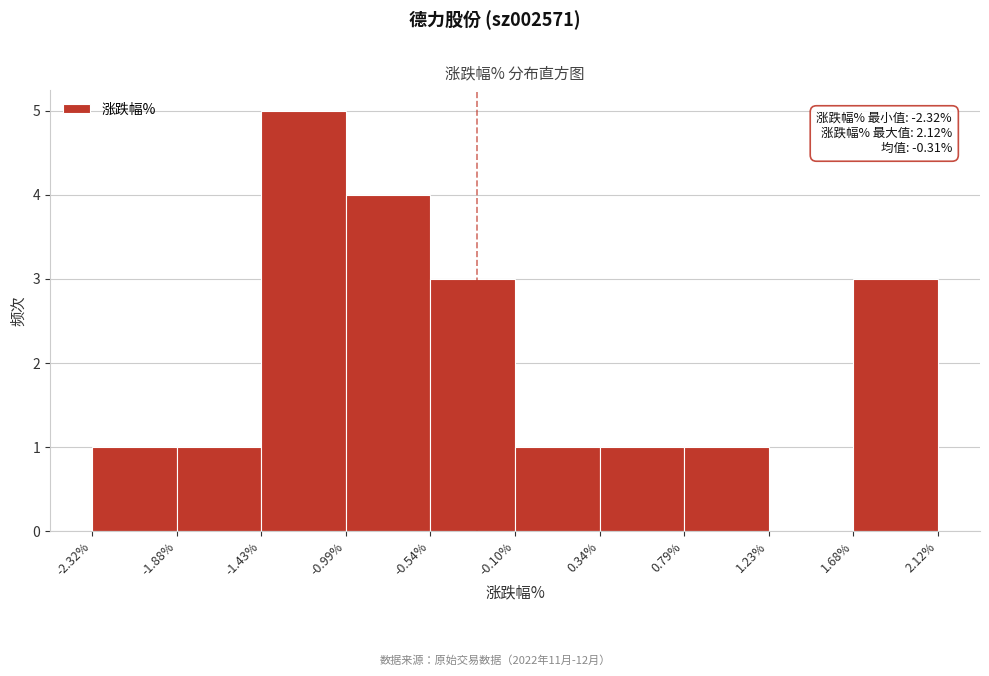

Which range on the x-axis has the tallest bar?

-1.43% to -0.99%